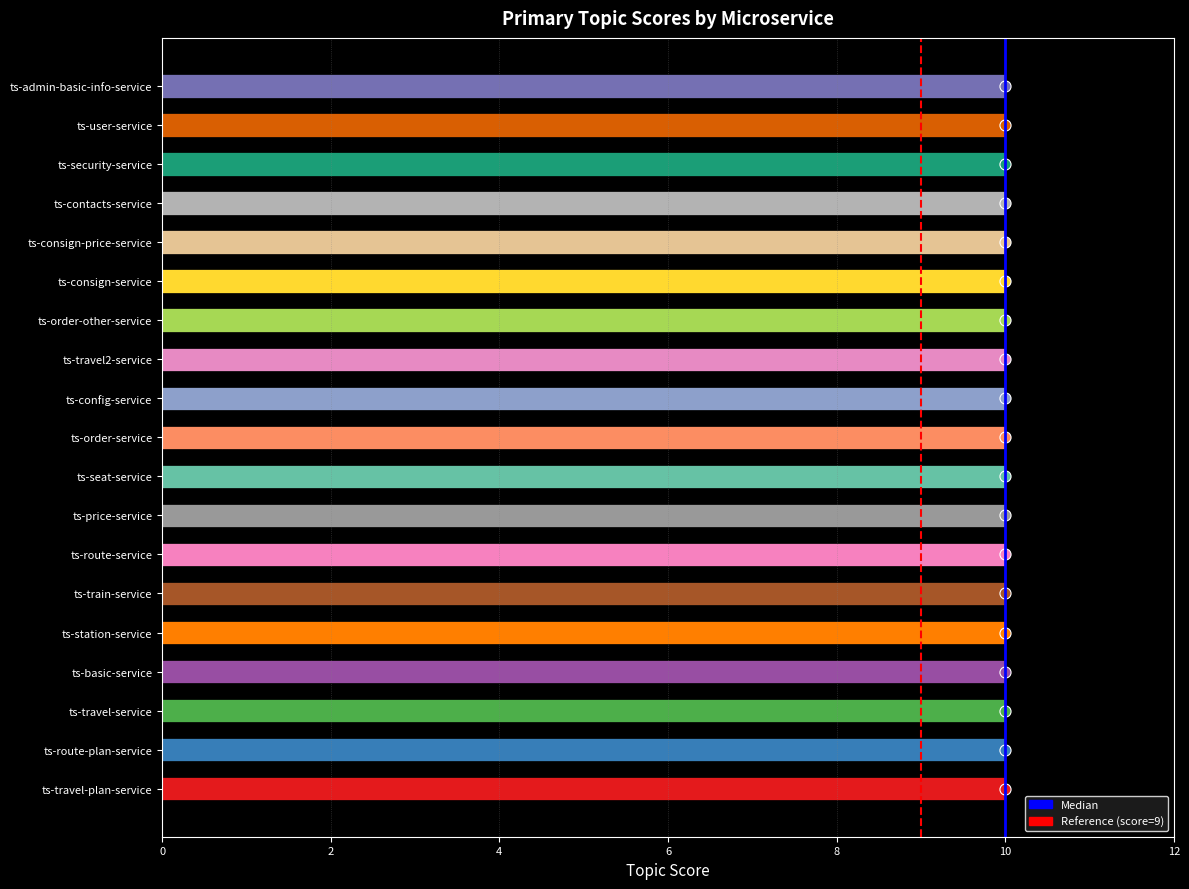

Is it true that Median equals 0 at 10?

False